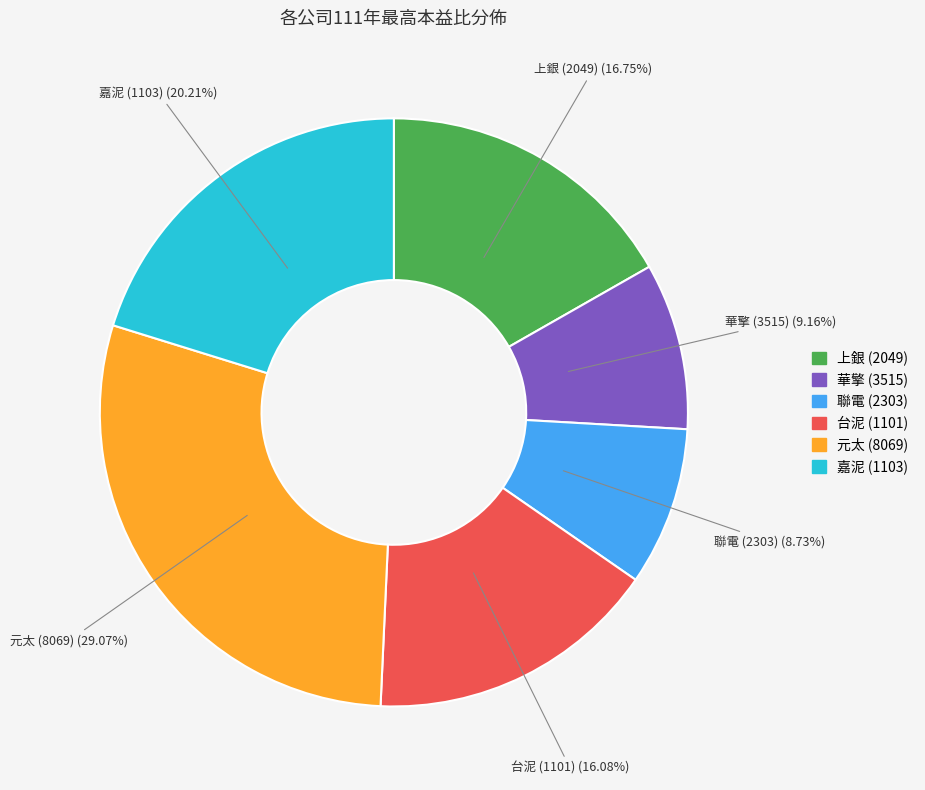

How many segments does this pie chart have?

6